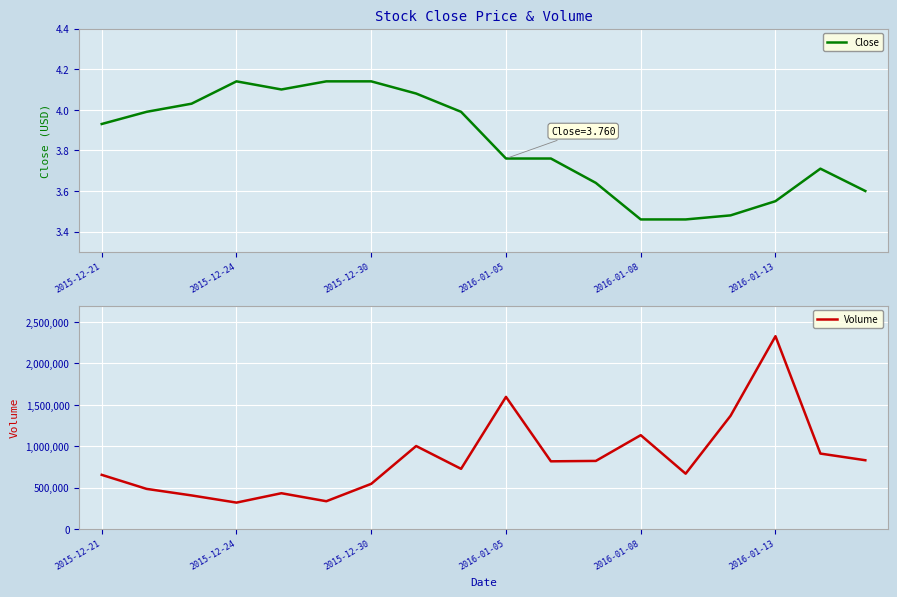

List the series in order of their overall mean, lowest first.

Close, Volume